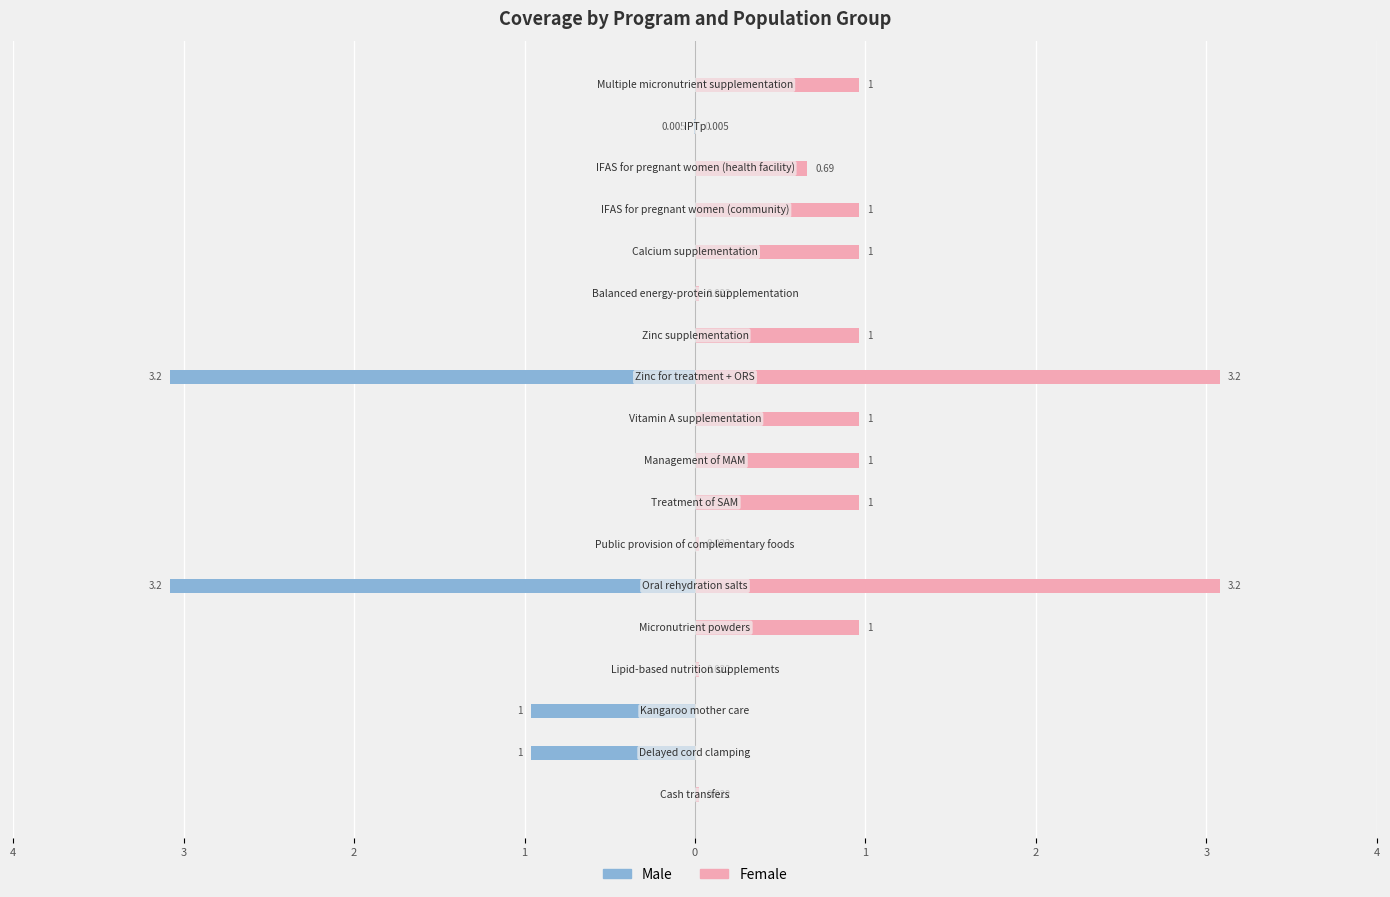

What is the maximum value shown in the chart?

3.2